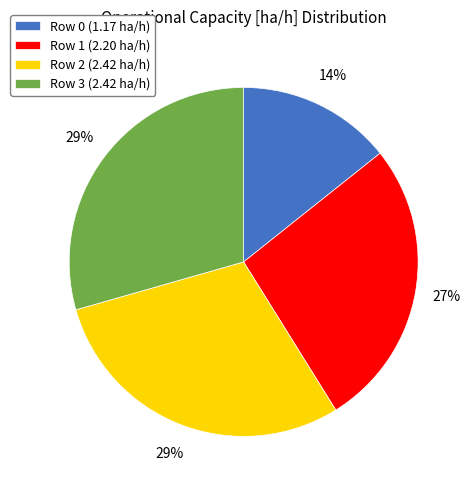

To the nearest percent, what is the difference between the Row 1 (2.20 ha/h) and Row 0 (1.17 ha/h) slice percentages?

13%